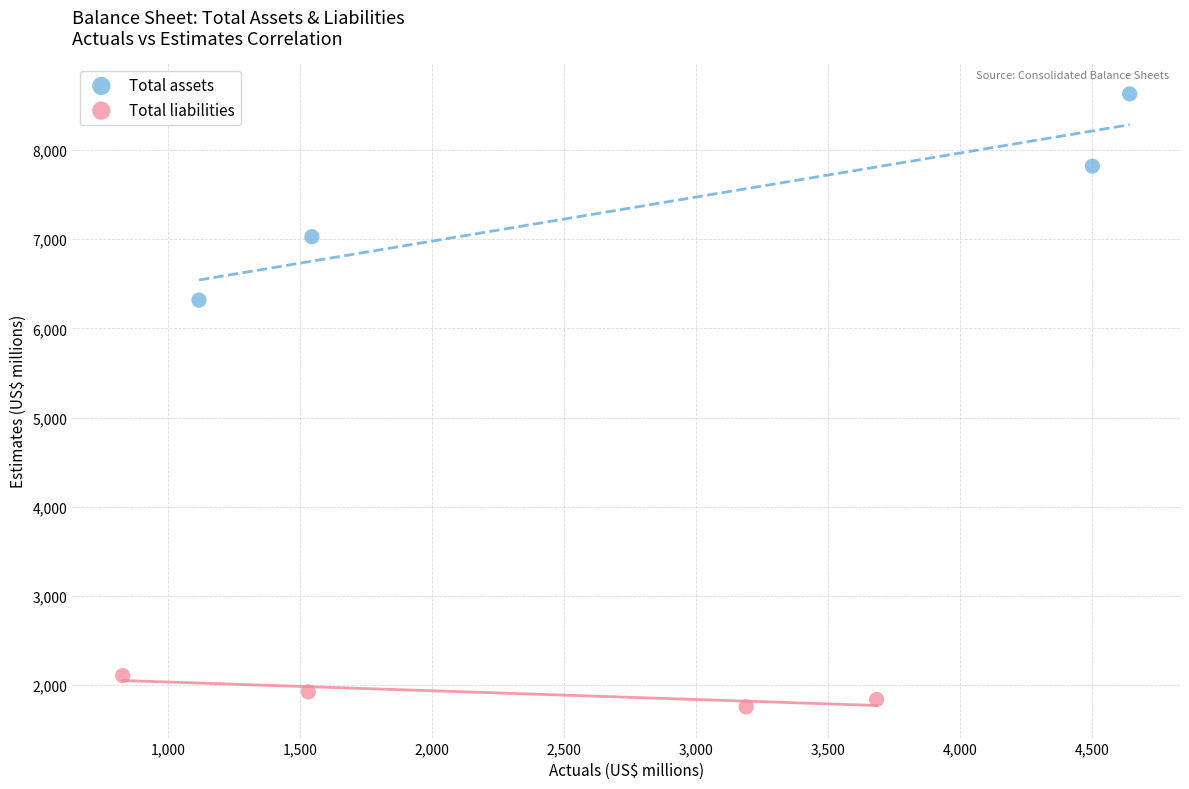

Which series reaches the maximum Y coordinate?

Total assets